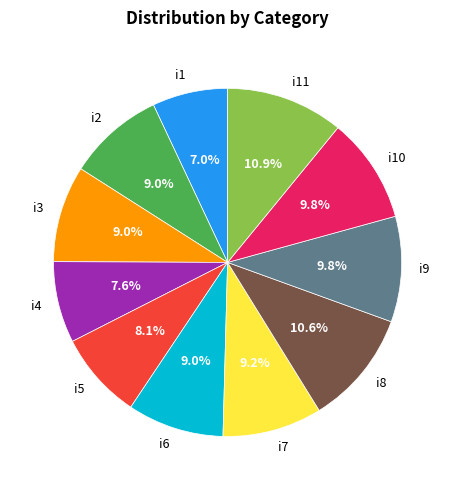

What percentage is the i2 slice, to the nearest percent?

9%